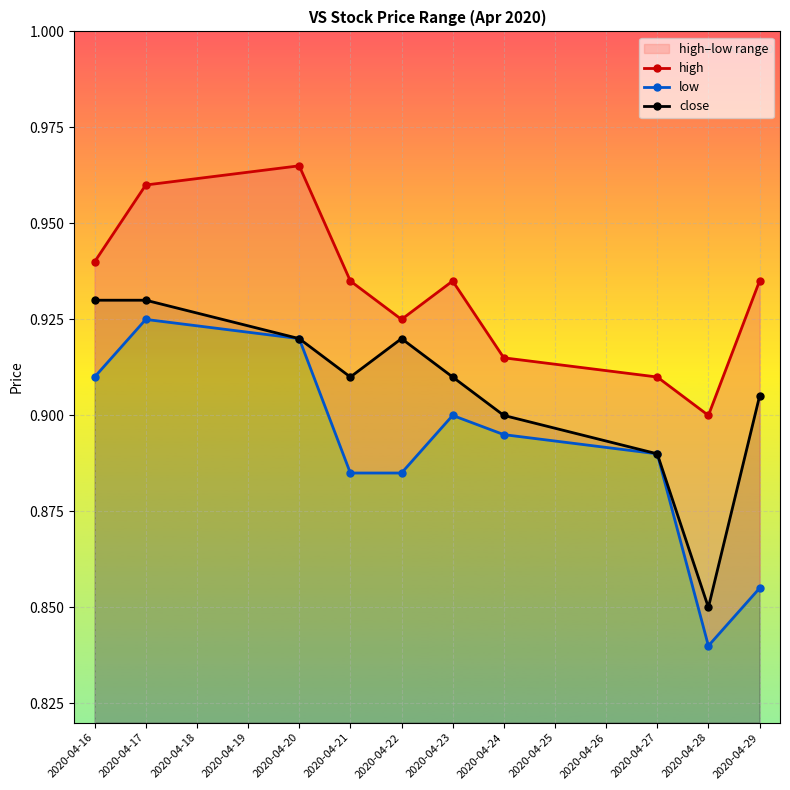

At which label does low reach its peak?

2020-04-17